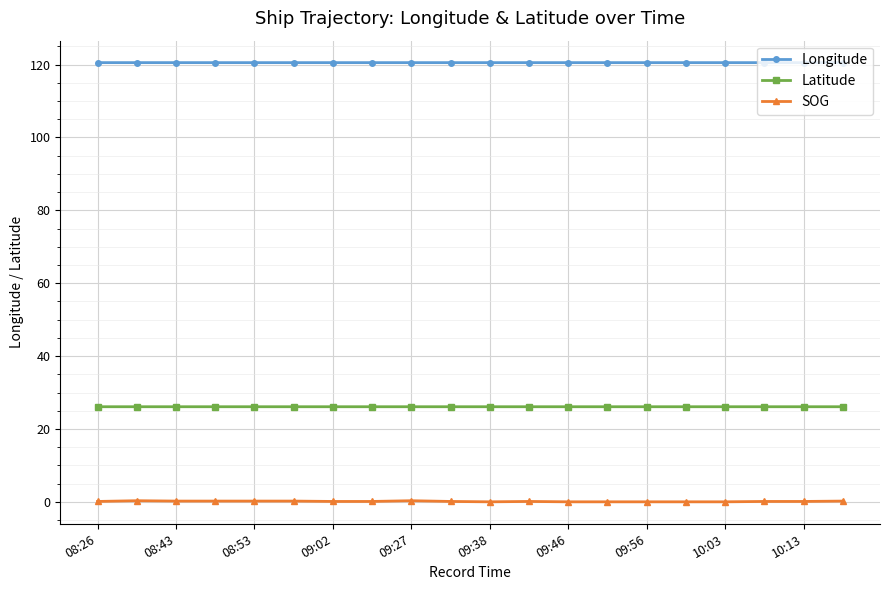

What is the average value of the Longitude series?

120.5